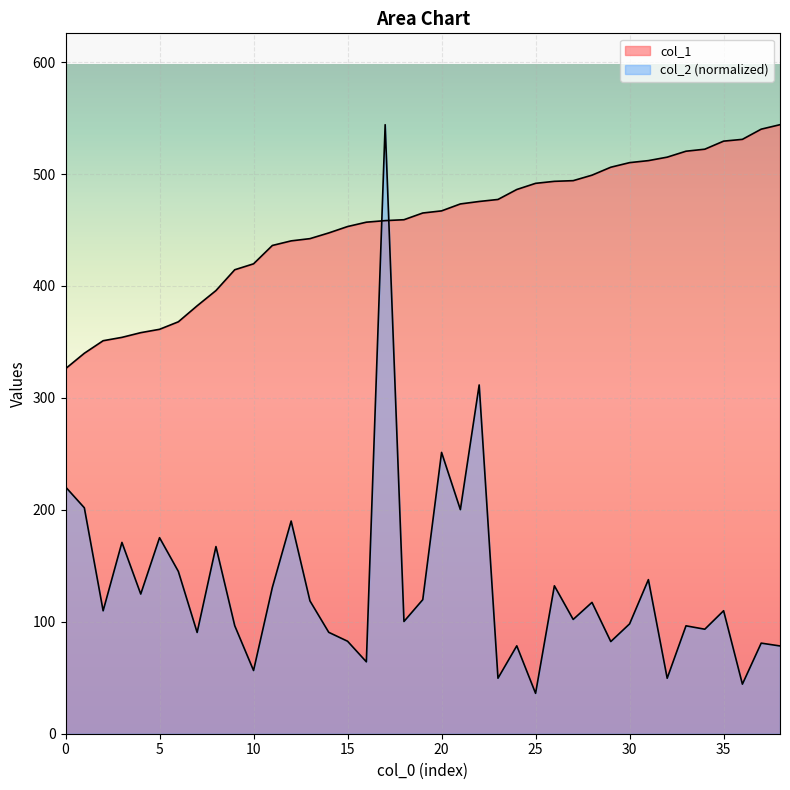

Rank the categories by col_1 value from lowest to highest.

0, 1, 2, 3, 4, 5, 6, 7, 8, 9, 10, 11, 12, 13, 14, 15, 16, 17, 18, 19, 20, 21, 22, 23, 24, 25, 26, 27, 28, 29, 30, 31, 32, 33, 34, 35, 36, 37, 38